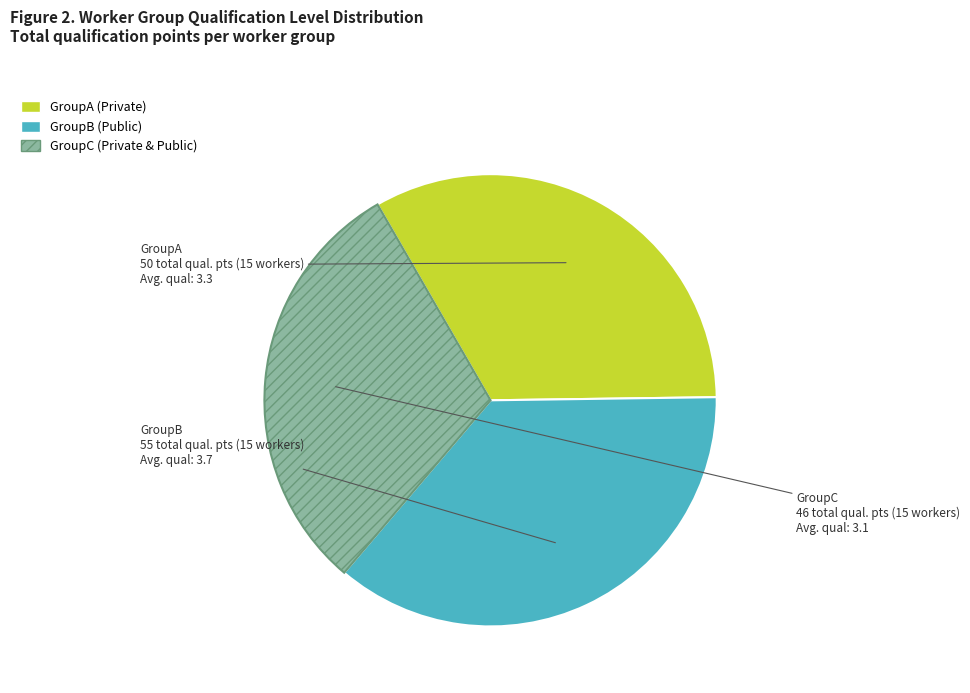

Is there any slice that represents more than half of the pie?

No